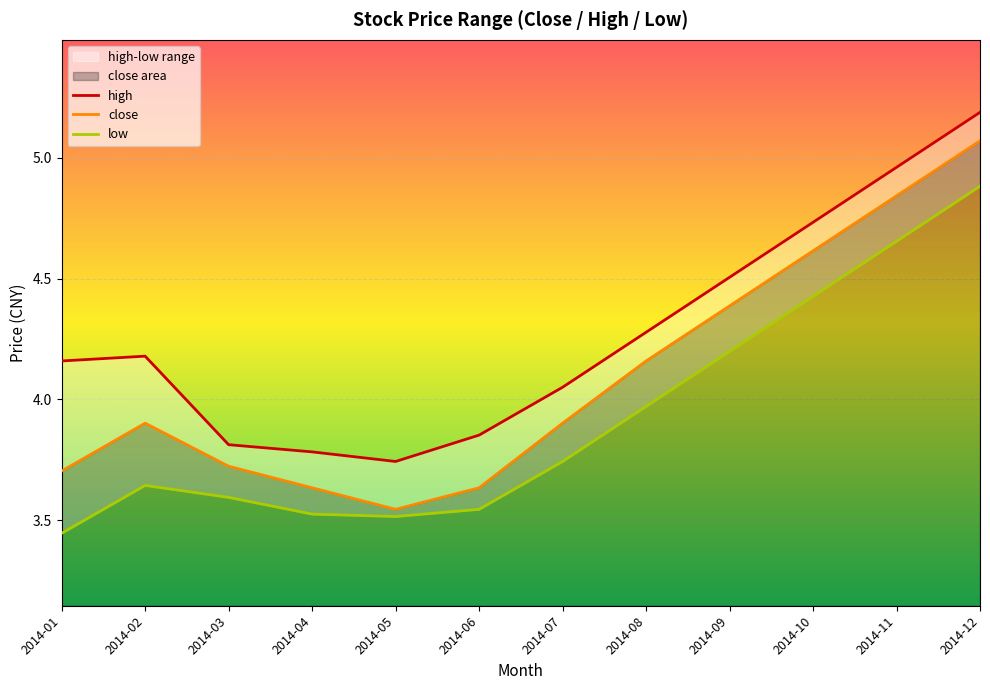

At which label does high reach its peak?

2014-12